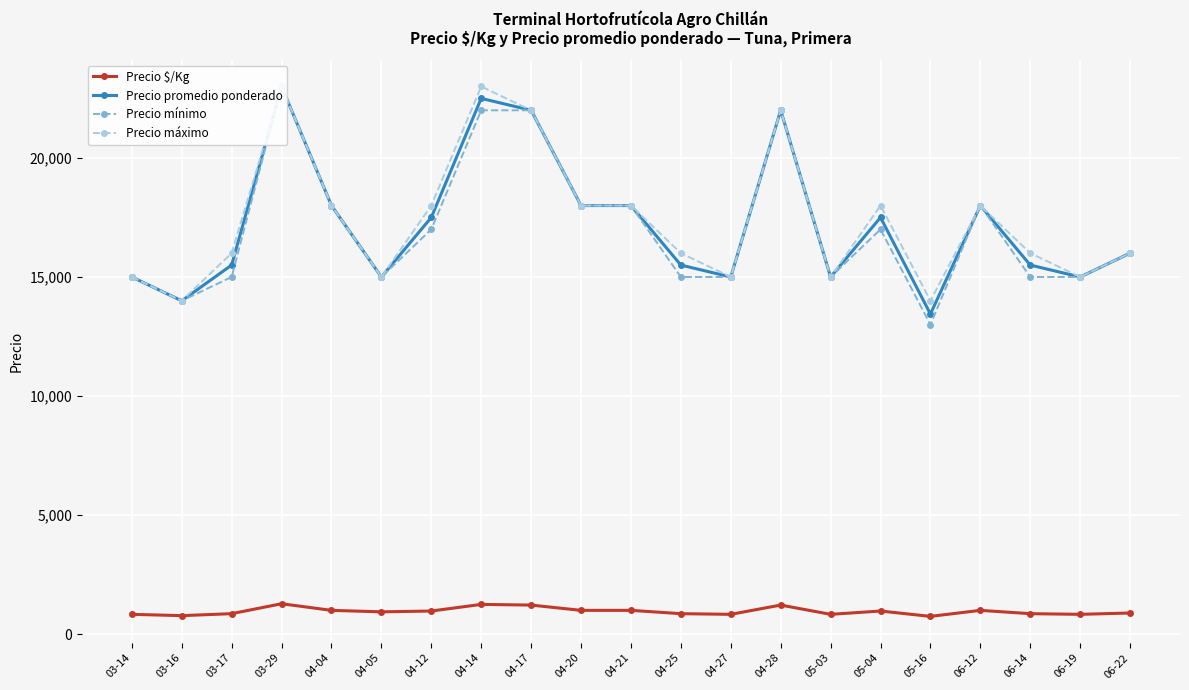

Reading left to right, what are all the values shown in this chart?

Precio $/Kg: 833	778	861	1278	1000	938	972	1250	1222	1000	1000	861	833	1222	833	972	747	1000	861	833	889
Precio promedio ponderado: 15000	14000	15500	23000	18000	15000	17500	22500	22000	18000	18000	15500	15000	22000	15000	17500	13444	18000	15500	15000	16000
Precio mínimo: 15000	14000	15000	23000	18000	15000	17000	22000	22000	18000	18000	15000	15000	22000	15000	17000	13000	18000	15000	15000	16000
Precio máximo: 15000	14000	16000	23000	18000	15000	18000	23000	22000	18000	18000	16000	15000	22000	15000	18000	14000	18000	16000	15000	16000